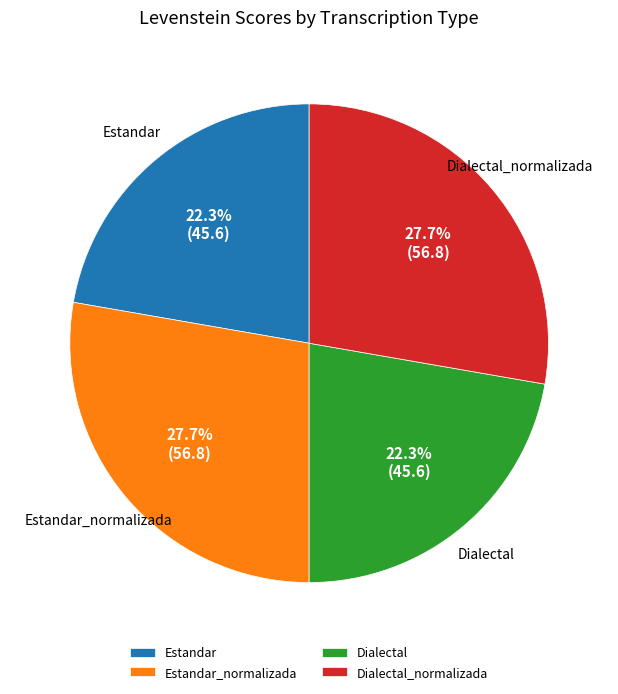

What is the ratio of the value at Dialectal_normalizada to the value at Dialectal?

1.2